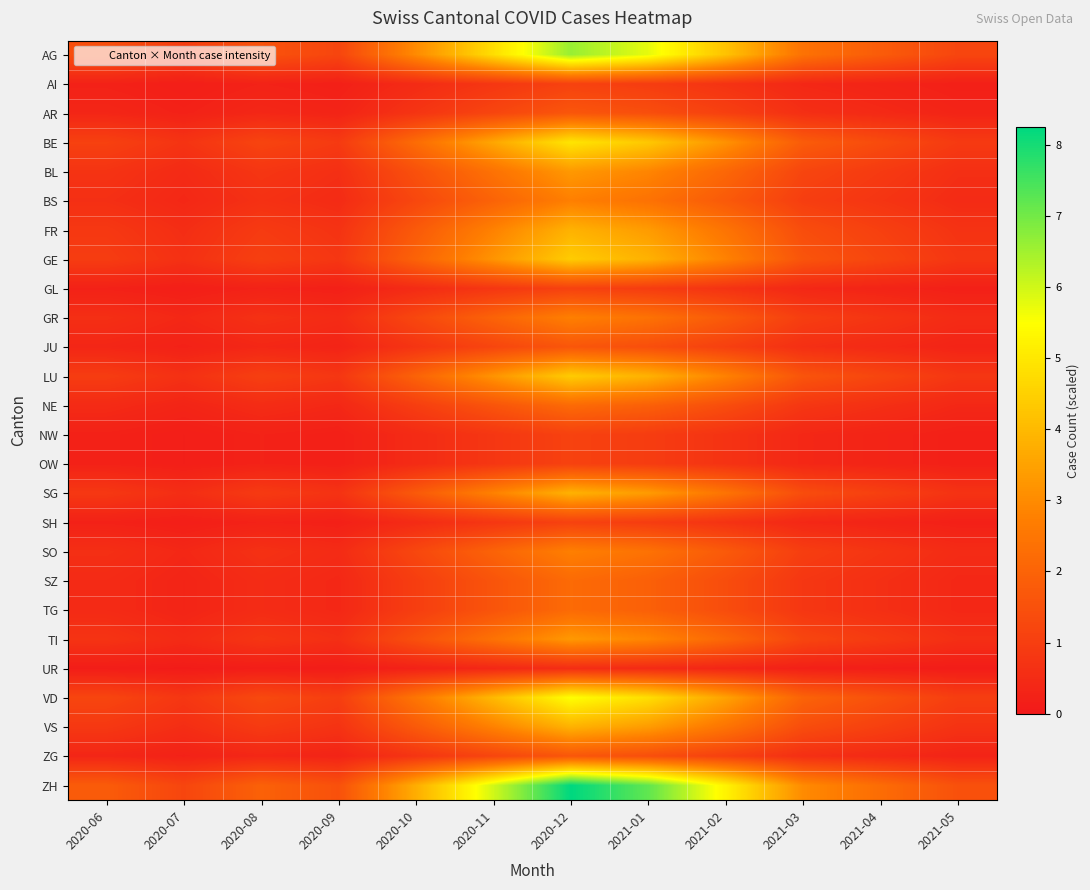

Reading right to left, extract all data points from this chart.

AG: 2021-05=1.2	2021-04=1.8	2021-03=2.4	2021-02=4.2	2021-01=5.8	2020-12=6.6	2020-11=4.8	2020-10=3.0	2020-09=1.2	2020-08=1.6	2020-07=1.0	2020-06=1.4
AI: 2021-05=0.2	2021-04=0.3	2021-03=0.4	2021-02=0.7	2021-01=1.0	2020-12=1.1	2020-11=0.8	2020-10=0.5	2020-09=0.2	2020-08=0.3	2020-07=0.2	2020-06=0.2
AR: 2021-05=0.3	2021-04=0.4	2021-03=0.6	2021-02=1.1	2021-01=1.4	2020-12=1.6	2020-11=1.2	2020-10=0.8	2020-09=0.3	2020-08=0.4	2020-07=0.2	2020-06=0.4
BE: 2021-05=0.9	2021-04=1.3	2021-03=1.8	2021-02=3.1	2021-01=4.3	2020-12=5.0	2020-11=3.6	2020-10=2.2	2020-09=0.9	2020-08=1.2	2020-07=0.7	2020-06=1.1
BL: 2021-05=0.6	2021-04=0.9	2021-03=1.2	2021-02=2.1	2021-01=2.9	2020-12=3.3	2020-11=2.4	2020-10=1.5	2020-09=0.6	2020-08=0.8	2020-07=0.5	2020-06=0.7
BS: 2021-05=0.5	2021-04=0.8	2021-03=1.0	2021-02=1.8	2021-01=2.4	2020-12=2.8	2020-11=2.0	2020-10=1.2	2020-09=0.5	2020-08=0.7	2020-07=0.4	2020-06=0.6
FR: 2021-05=0.7	2021-04=1.1	2021-03=1.4	2021-02=2.5	2021-01=3.4	2020-12=3.9	2020-11=2.8	2020-10=1.8	2020-09=0.7	2020-08=0.9	2020-07=0.6	2020-06=0.8
GE: 2021-05=0.8	2021-04=1.2	2021-03=1.6	2021-02=2.8	2021-01=3.8	2020-12=4.4	2020-11=3.2	2020-10=2.0	2020-09=0.8	2020-08=1.0	2020-07=0.6	2020-06=1.0
GL: 2021-05=0.2	2021-04=0.3	2021-03=0.4	2021-02=0.7	2021-01=1.0	2020-12=1.1	2020-11=0.8	2020-10=0.5	2020-09=0.2	2020-08=0.3	2020-07=0.2	2020-06=0.2
GR: 2021-05=0.5	2021-04=0.8	2021-03=1.0	2021-02=1.8	2021-01=2.4	2020-12=2.8	2020-11=2.0	2020-10=1.2	2020-09=0.5	2020-08=0.7	2020-07=0.4	2020-06=0.6
JU: 2021-05=0.3	2021-04=0.4	2021-03=0.6	2021-02=1.1	2021-01=1.4	2020-12=1.6	2020-11=1.2	2020-10=0.8	2020-09=0.3	2020-08=0.4	2020-07=0.2	2020-06=0.4
LU: 2021-05=0.8	2021-04=1.2	2021-03=1.6	2021-02=2.8	2021-01=3.8	2020-12=4.4	2020-11=3.2	2020-10=2.0	2020-09=0.8	2020-08=1.0	2020-07=0.6	2020-06=1.0
NE: 2021-05=0.4	2021-04=0.6	2021-03=0.8	2021-02=1.4	2021-01=1.9	2020-12=2.2	2020-11=1.6	2020-10=1.0	2020-09=0.4	2020-08=0.5	2020-07=0.3	2020-06=0.5
NW: 2021-05=0.2	2021-04=0.3	2021-03=0.4	2021-02=0.7	2021-01=1.0	2020-12=1.1	2020-11=0.8	2020-10=0.5	2020-09=0.2	2020-08=0.3	2020-07=0.2	2020-06=0.2
OW: 2021-05=0.2	2021-04=0.3	2021-03=0.4	2021-02=0.7	2021-01=1.0	2020-12=1.1	2020-11=0.8	2020-10=0.5	2020-09=0.2	2020-08=0.3	2020-07=0.2	2020-06=0.2
SG: 2021-05=0.7	2021-04=1.1	2021-03=1.4	2021-02=2.5	2021-01=3.4	2020-12=3.9	2020-11=2.8	2020-10=1.8	2020-09=0.7	2020-08=0.9	2020-07=0.6	2020-06=0.8
SH: 2021-05=0.2	2021-04=0.3	2021-03=0.4	2021-02=0.7	2021-01=1.0	2020-12=1.1	2020-11=0.8	2020-10=0.5	2020-09=0.2	2020-08=0.3	2020-07=0.2	2020-06=0.2
SO: 2021-05=0.5	2021-04=0.8	2021-03=1.0	2021-02=1.8	2021-01=2.4	2020-12=2.8	2020-11=2.0	2020-10=1.2	2020-09=0.5	2020-08=0.7	2020-07=0.4	2020-06=0.6
SZ: 2021-05=0.4	2021-04=0.6	2021-03=0.8	2021-02=1.4	2021-01=1.9	2020-12=2.2	2020-11=1.6	2020-10=1.0	2020-09=0.4	2020-08=0.5	2020-07=0.3	2020-06=0.5
TG: 2021-05=0.4	2021-04=0.6	2021-03=0.8	2021-02=1.4	2021-01=1.9	2020-12=2.2	2020-11=1.6	2020-10=1.0	2020-09=0.4	2020-08=0.5	2020-07=0.3	2020-06=0.5
TI: 2021-05=0.6	2021-04=0.9	2021-03=1.2	2021-02=2.1	2021-01=2.9	2020-12=3.3	2020-11=2.4	2020-10=1.5	2020-09=0.6	2020-08=0.8	2020-07=0.5	2020-06=0.7
UR: 2021-05=0.1	2021-04=0.1	2021-03=0.2	2021-02=0.4	2021-01=0.5	2020-12=0.6	2020-11=0.4	2020-10=0.2	2020-09=0.1	2020-08=0.1	2020-07=0.1	2020-06=0.1
VD: 2021-05=1.0	2021-04=1.5	2021-03=2.0	2021-02=3.5	2021-01=4.8	2020-12=5.5	2020-11=4.0	2020-10=2.5	2020-09=1.0	2020-08=1.3	2020-07=0.8	2020-06=1.2
VS: 2021-05=0.7	2021-04=1.1	2021-03=1.4	2021-02=2.5	2021-01=3.4	2020-12=3.9	2020-11=2.8	2020-10=1.8	2020-09=0.7	2020-08=0.9	2020-07=0.6	2020-06=0.8
ZG: 2021-05=0.3	2021-04=0.4	2021-03=0.6	2021-02=1.1	2021-01=1.4	2020-12=1.6	2020-11=1.2	2020-10=0.8	2020-09=0.3	2020-08=0.4	2020-07=0.2	2020-06=0.4
ZH: 2021-05=1.5	2021-04=2.2	2021-03=3.0	2021-02=5.2	2021-01=7.2	2020-12=8.2	2020-11=6.0	2020-10=3.8	2020-09=1.5	2020-08=1.9	2020-07=1.2	2020-06=1.8